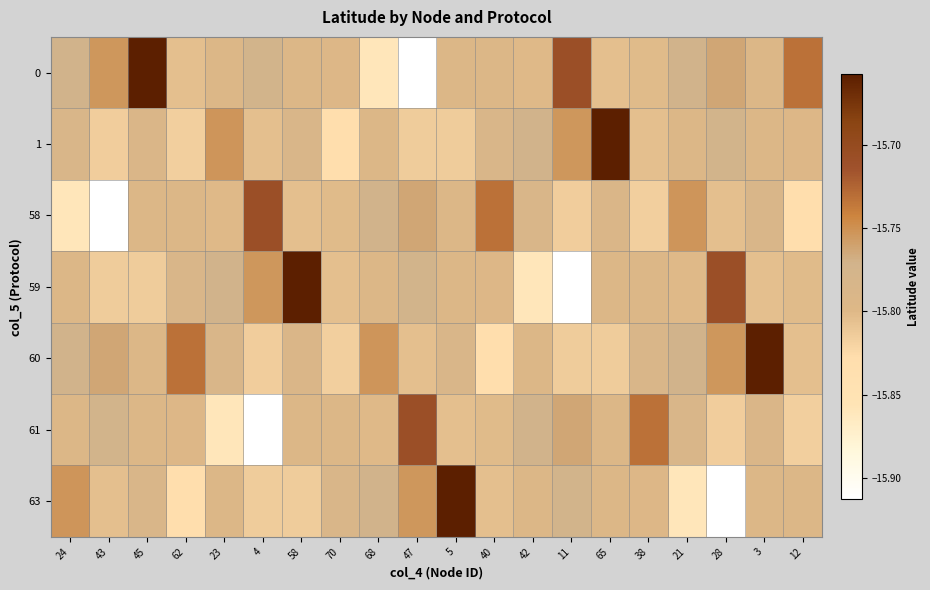

Rank the series at 21 from highest to lowest value.

58, 0, 60, 61, 1, 59, 63